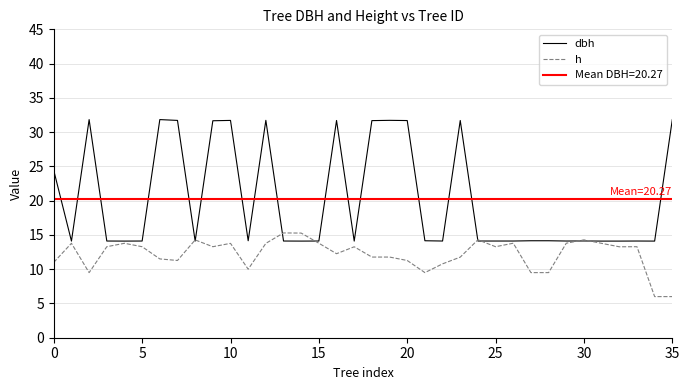

Is the value of h at 0 greater than the value of dbh at 30?

No